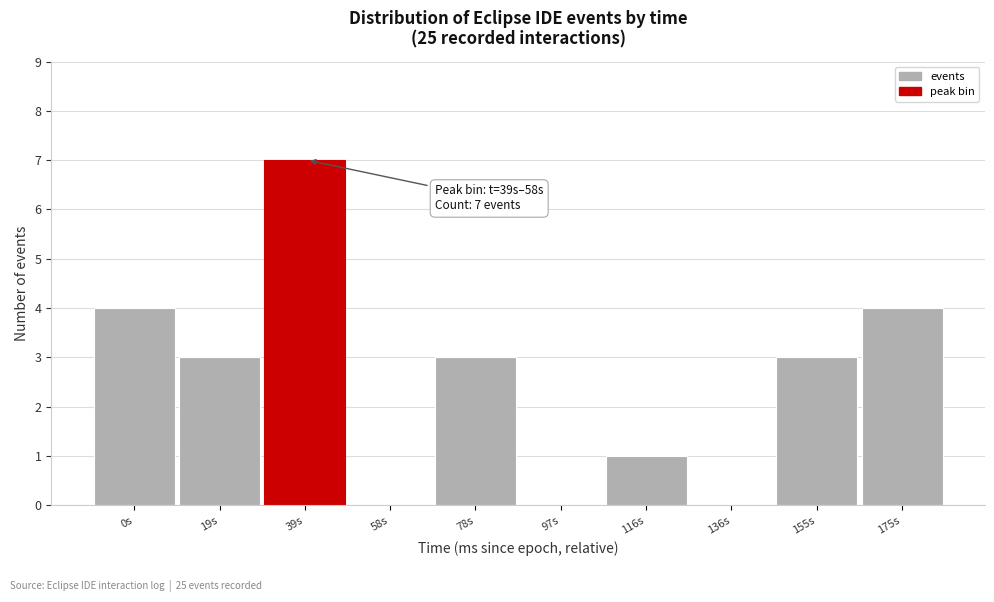

Reading left to right, what are all the values shown in this chart?

0s=4	19s=3	39s=7	58s=0	78s=3	97s=0	116s=1	136s=0	155s=3	175s=4